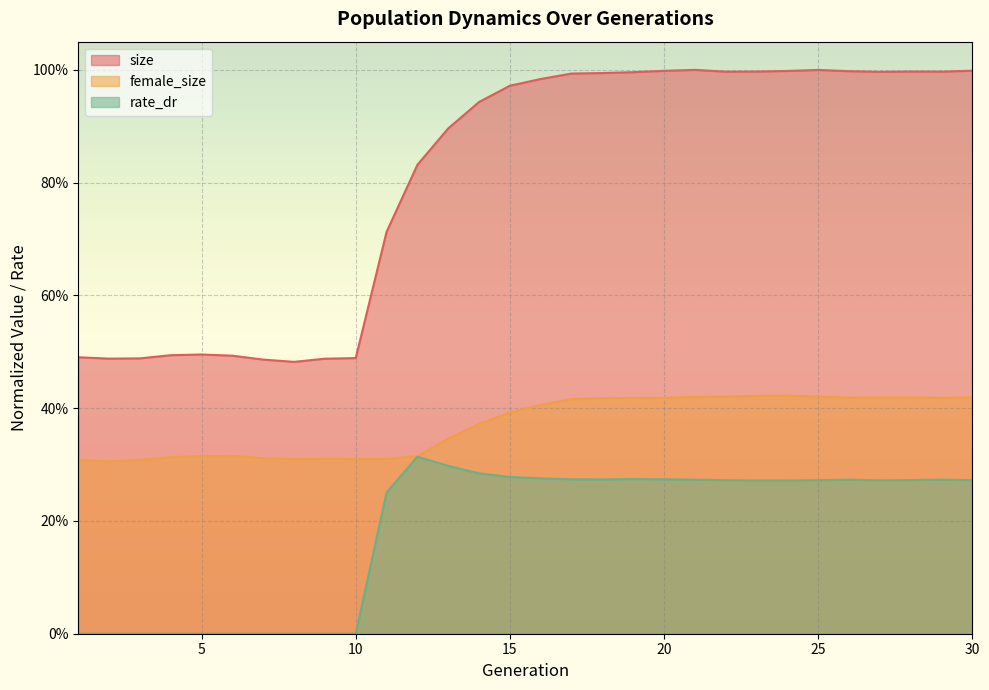

True or false: rate_dr and female_size cross at least once.

False